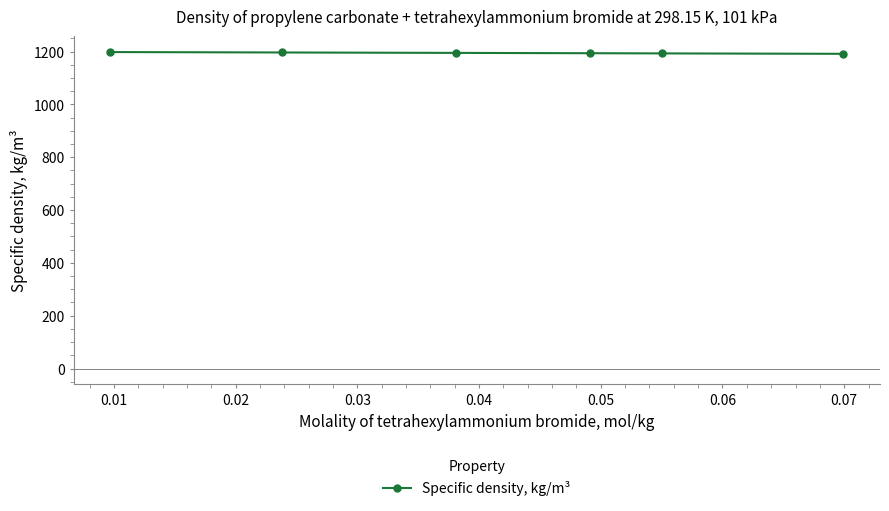

What is the maximum value shown in the chart?

1198.1